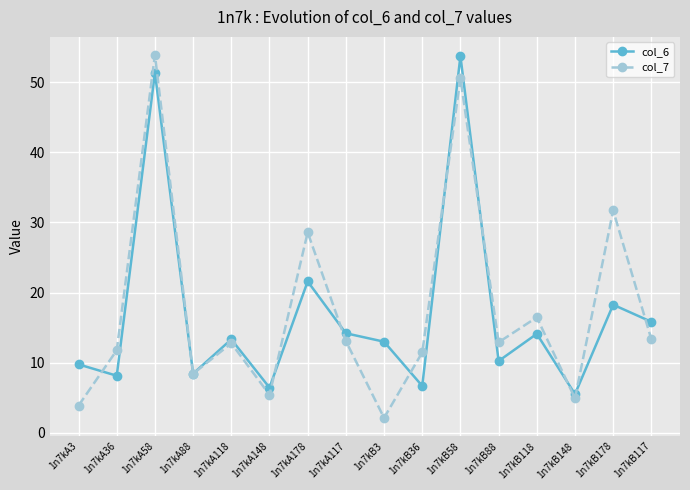

List the series in order of their overall mean, lowest first.

col_6, col_7